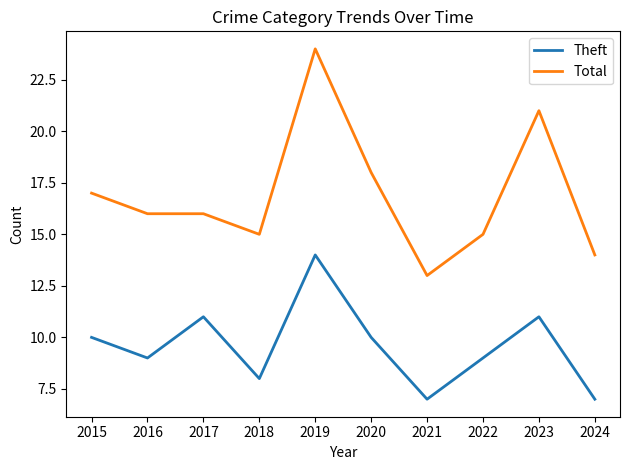

True or false: Theft and Total cross at least once.

False